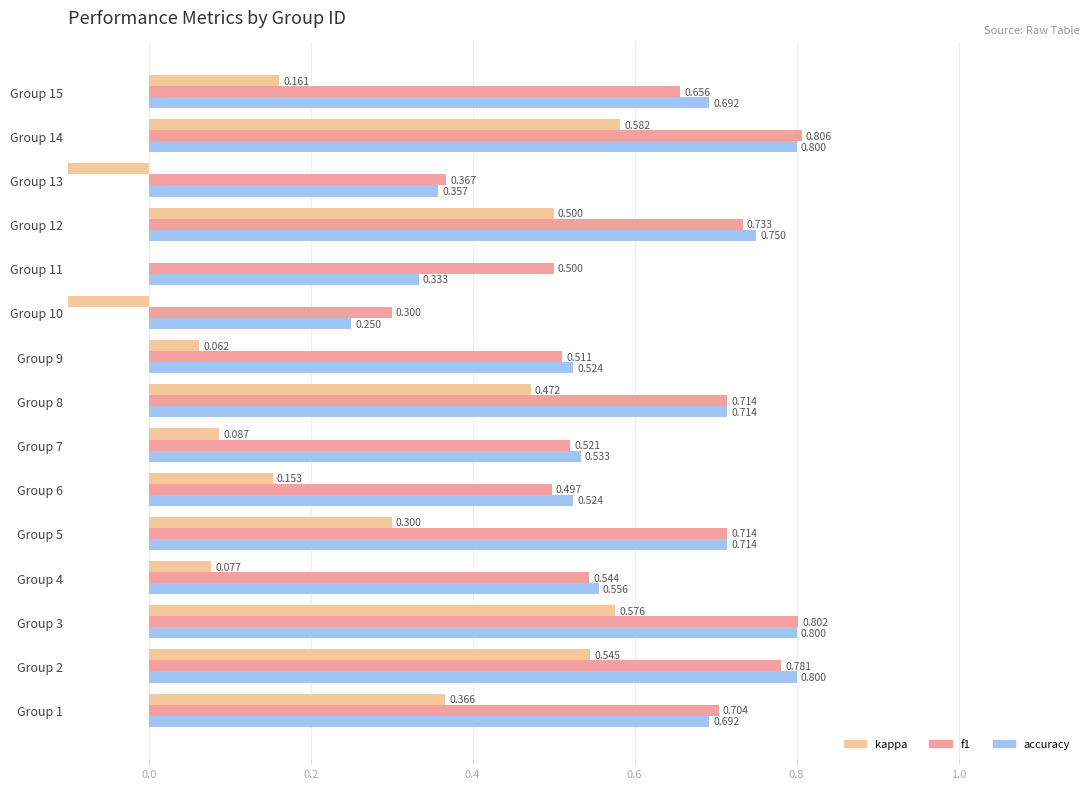

What are all the series names shown in the legend?

kappa, f1, accuracy